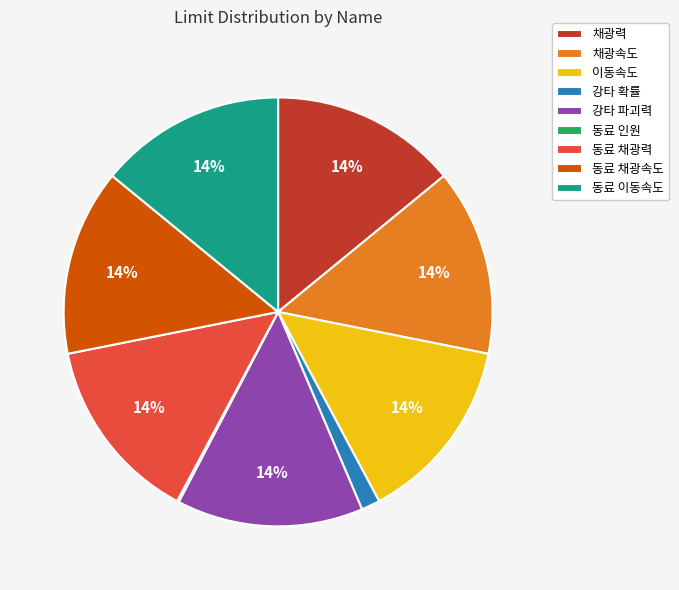

Is there a majority slice in this chart?

No